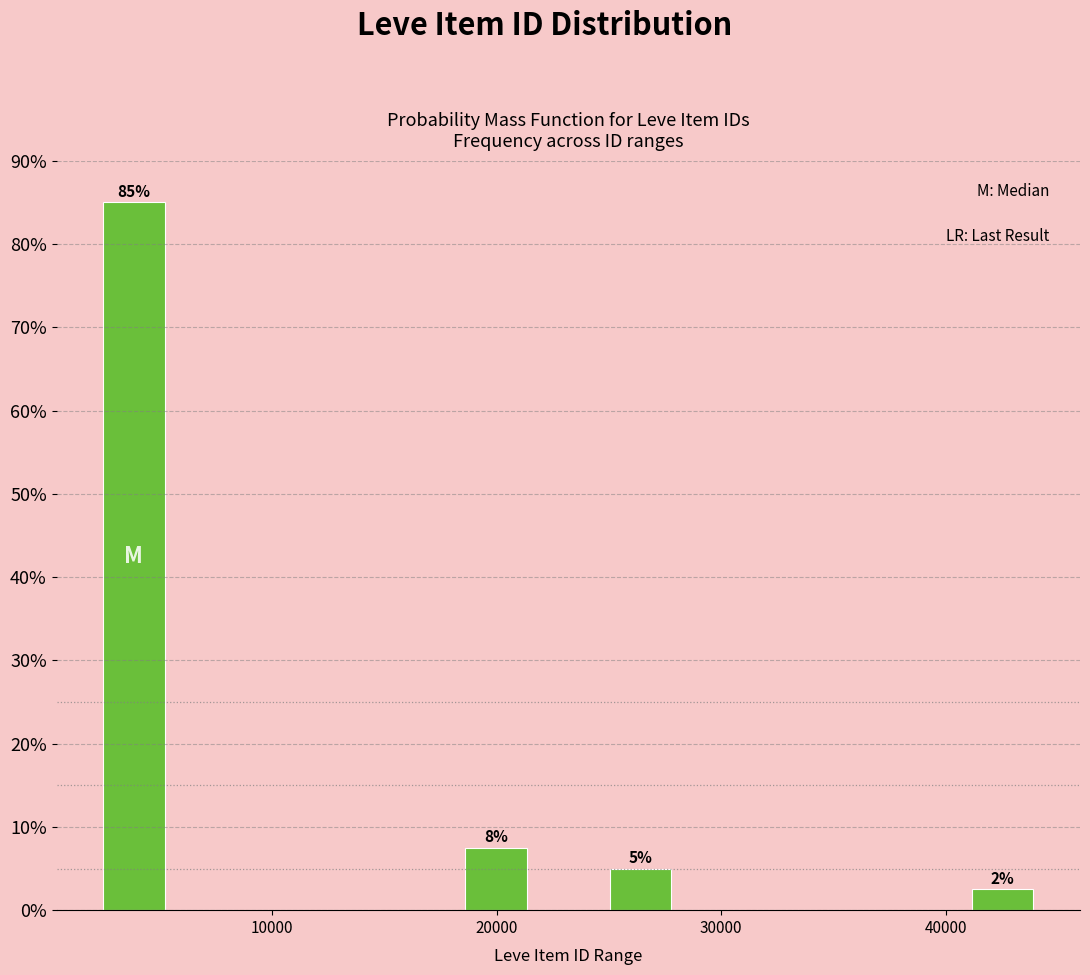

Around what value on the x-axis is the tallest bar? Give the approximate position of its centre, as read against the axis.

4000